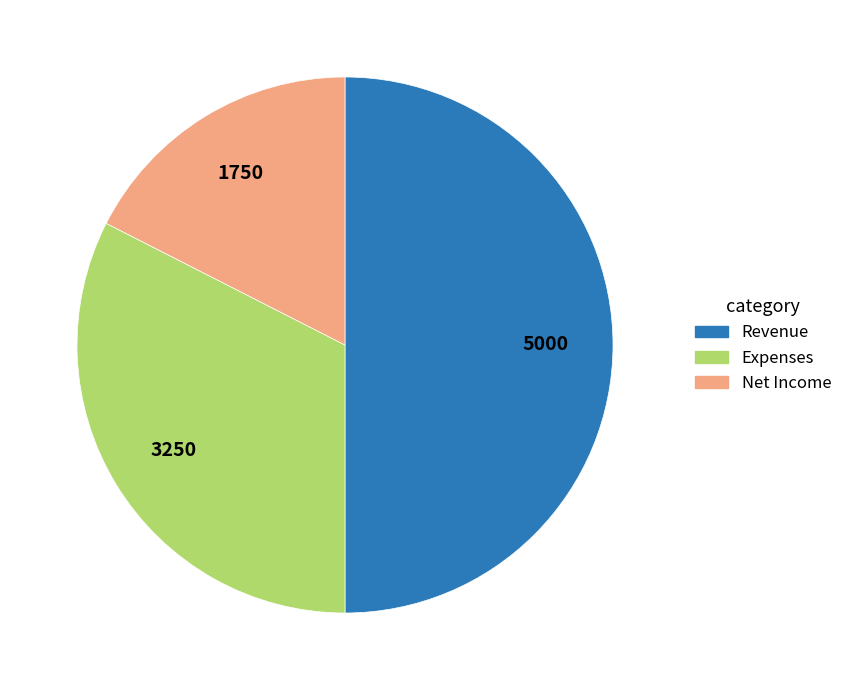

What is the ratio of the value at Expenses to the value at Revenue?

0.7